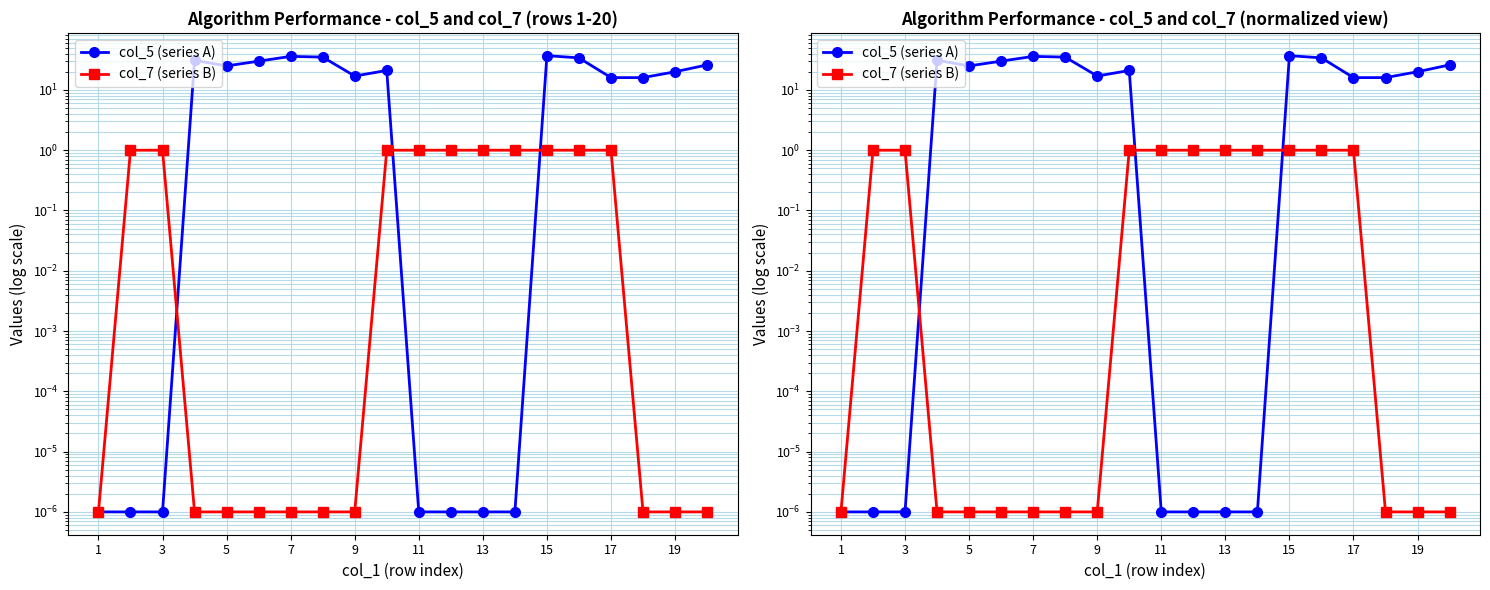

Reading left to right, transcribe all the data shown in this chart.

col_5 (series A): 0.0	0.0	0.0	31.0	25.0	30.0	36.0	35.0	17.0	21.0	0.0	0.0	0.0	0.0	37.0	34.0	16.0	16.0	20.0	26.0
col_7 (series B): 0.0	1.0	1.0	0.0	0.0	0.0	0.0	0.0	0.0	1.0	1.0	1.0	1.0	1.0	1.0	1.0	1.0	0.0	0.0	0.0